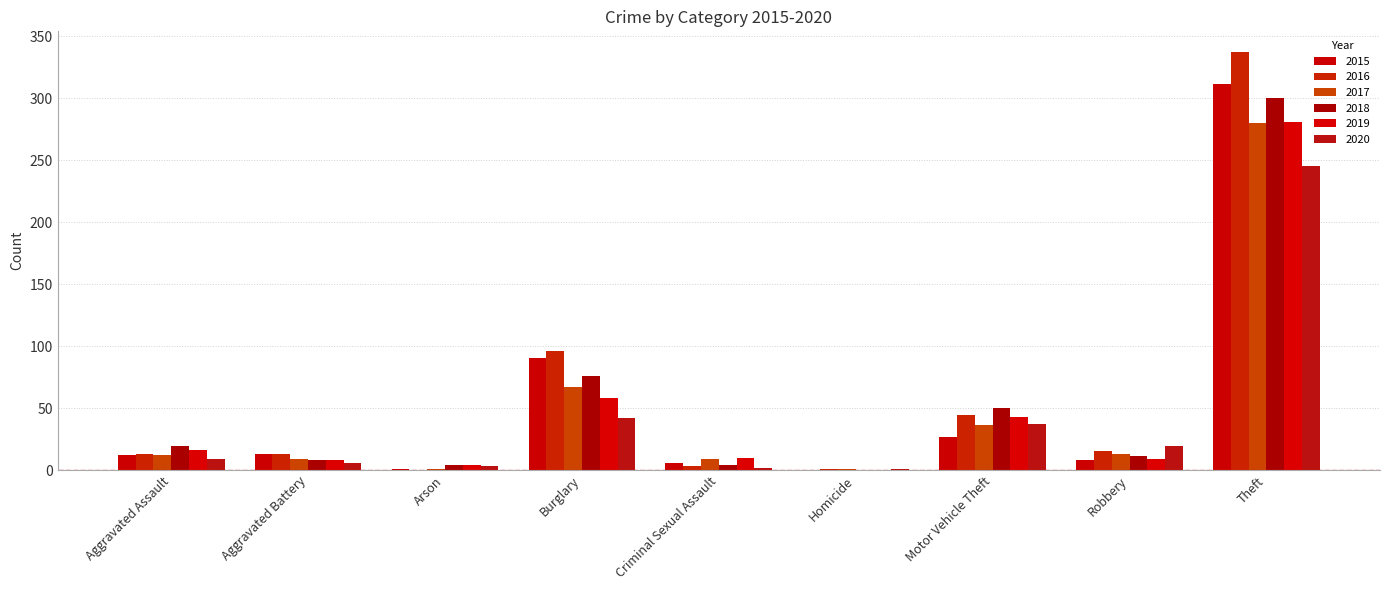

What are all the series names shown in the legend?

2015, 2016, 2017, 2018, 2019, 2020